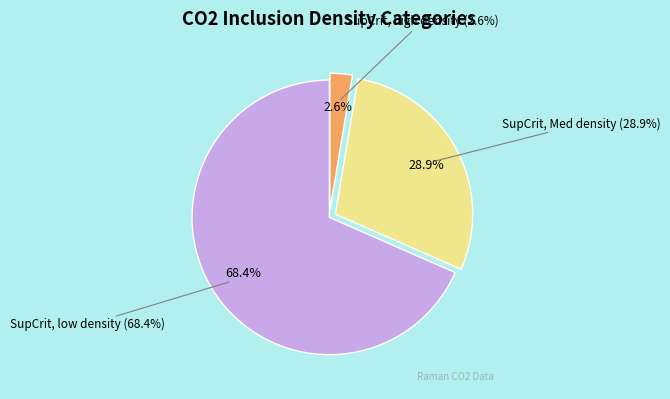

How many slices are in this pie chart?

3